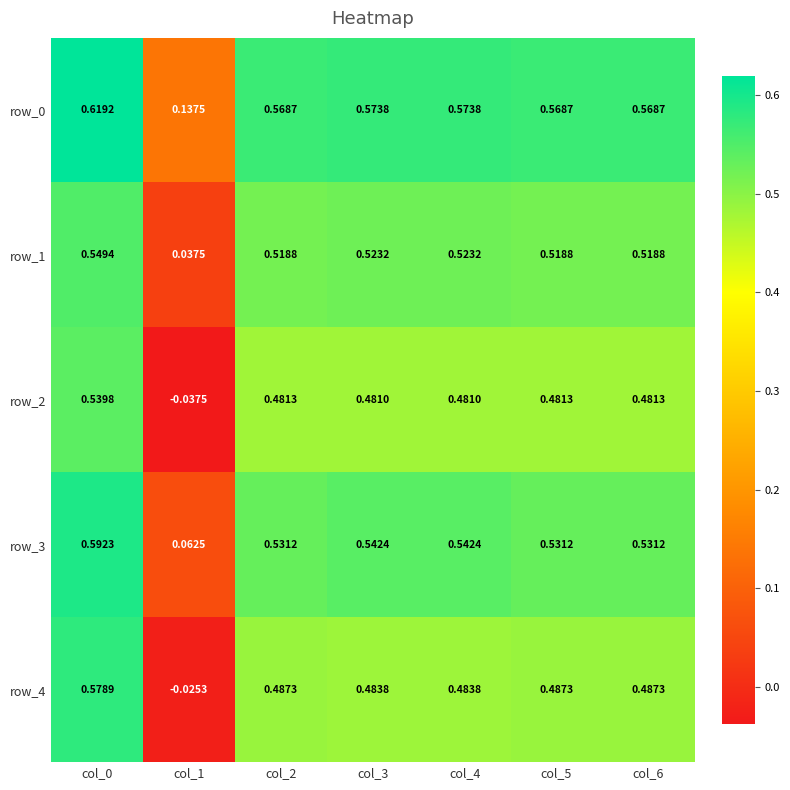

Where is row_0 nearest to the value 0?

col_1